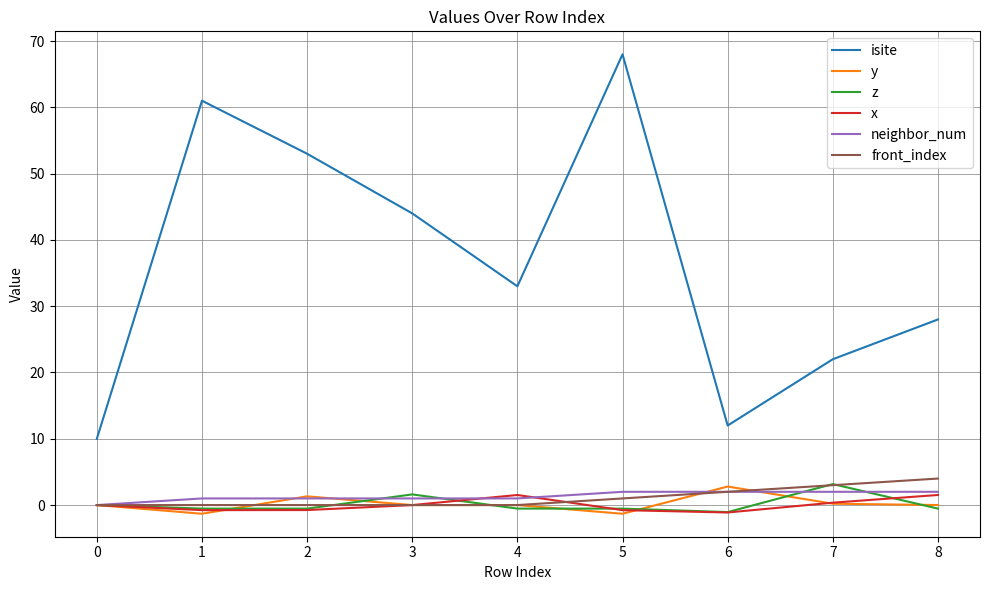

What is the difference between the highest and lowest values at 3?

44.0